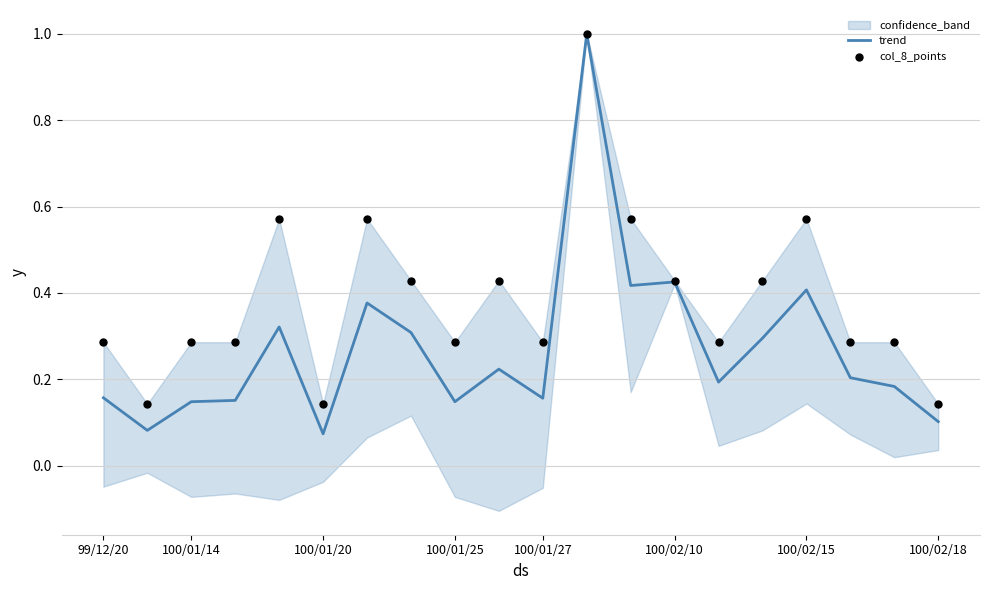

Is the value of col_8_points at 100/01/25 greater than the value of trend at 18?

Yes